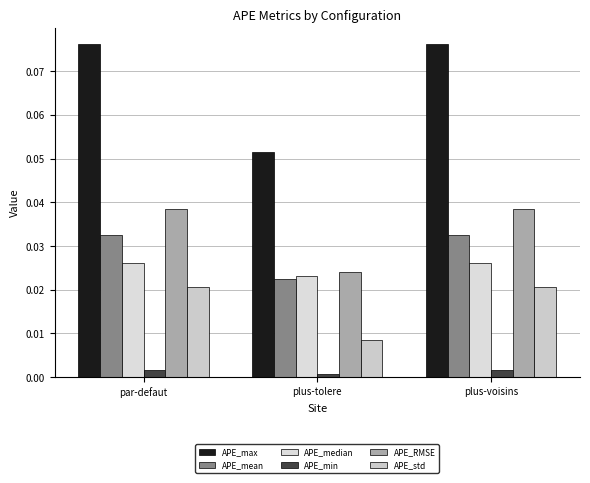

At which category is the sum across all series the highest?

par-defaut